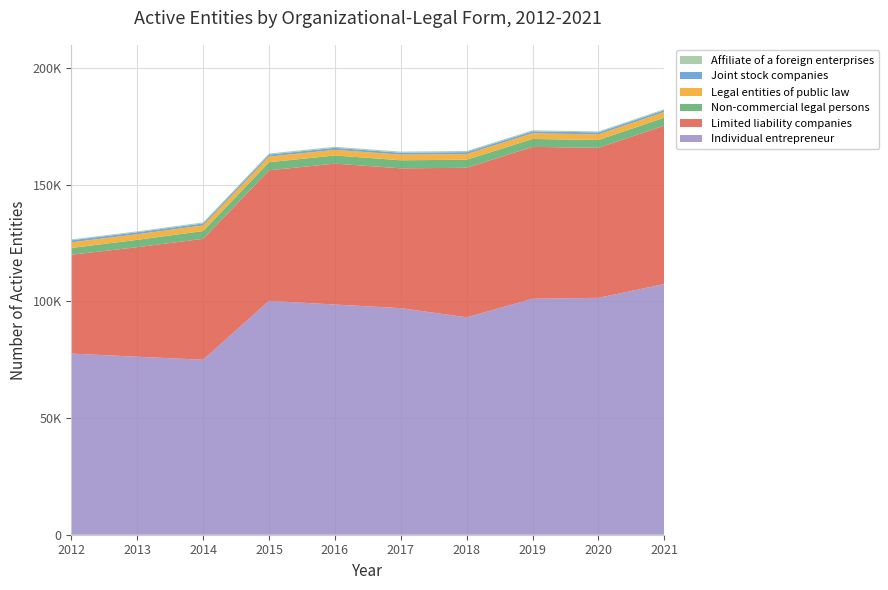

Reading left to right, extract all data points from this chart.

Individual entrepreneur: 77651	76292	75006	100278	98668	97120	93206	101144	101550	107448
Limited liability companies: 42377	46967	51843	55946	60418	59940	64092	65115	64315	67908
Non-commercial legal persons: 2903	3148	3323	3457	3485	3452	3453	3397	3334	3421
Legal entities of public law: 2400	2398	2422	2415	2409	2418	2419	2414	2400	2401
Joint stock companies: 881	857	862	877	855	823	840	837	849	852
Affiliate of a foreign enterprises: 375	391	430	446	468	468	477	453	423	412